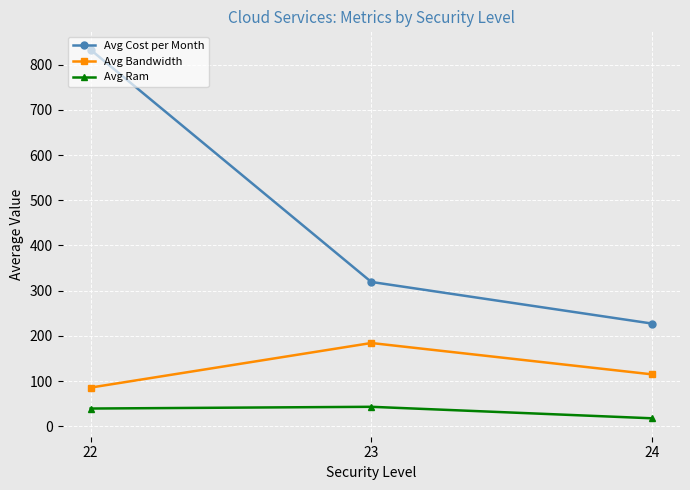

What is the spread (max minus min) of values at 22?

793.5